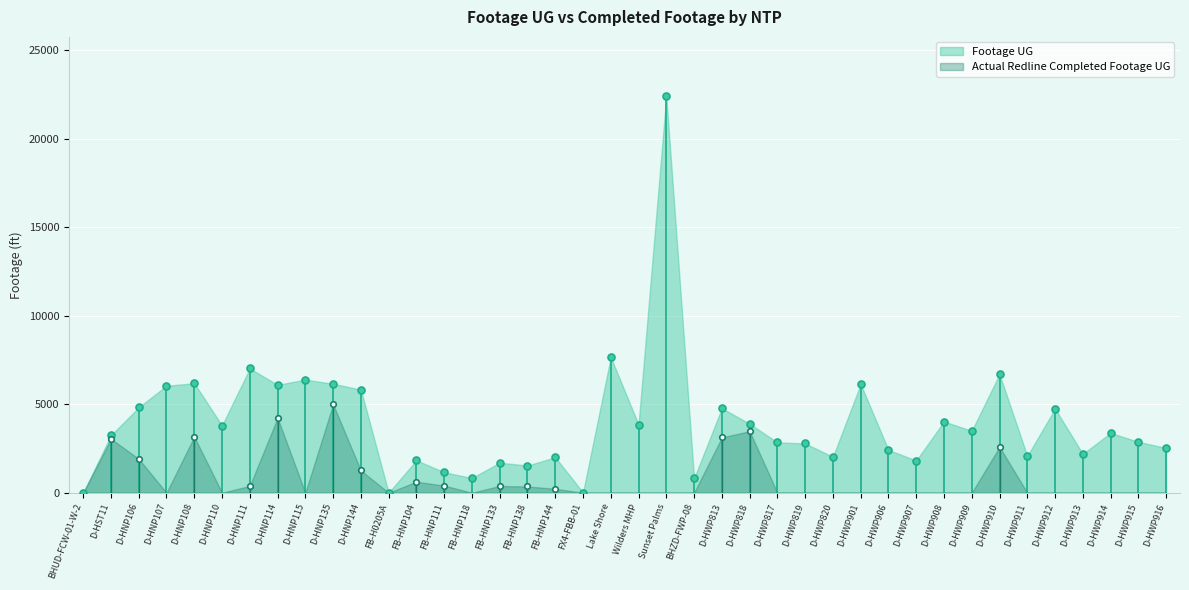

Between Lake Shore and D-HWP817, which series saw the biggest shift?

Footage UG